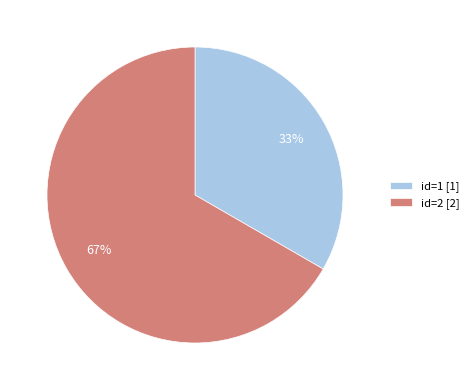

Which has a higher value, id=2 [2] or id=1 [1]?

id=2 [2]